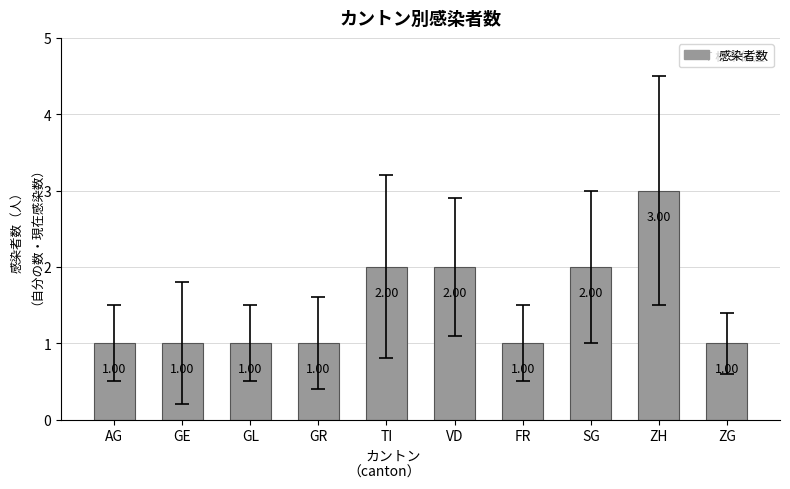

What is the sum of the values at TI and VD?

4